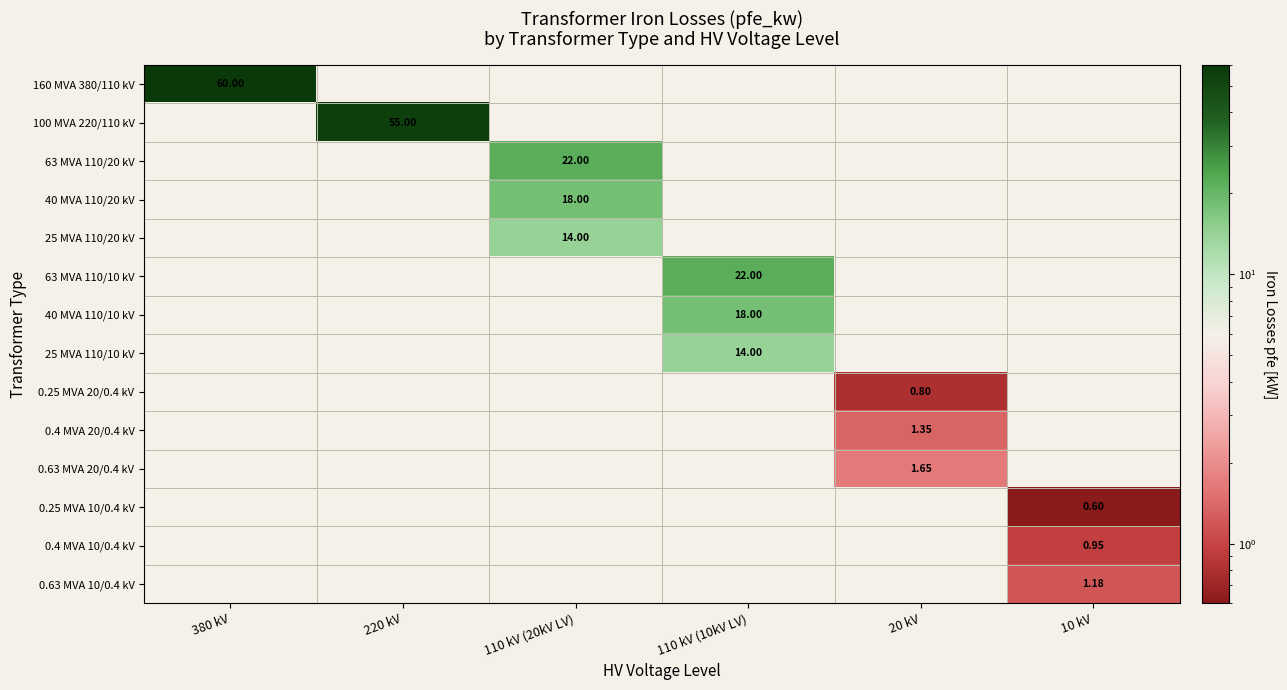

Is the value of 25 MVA 110/10 kV at 110 kV (10kV LV) greater than the value of 0.25 MVA 10/0.4 kV at 10 kV?

Yes